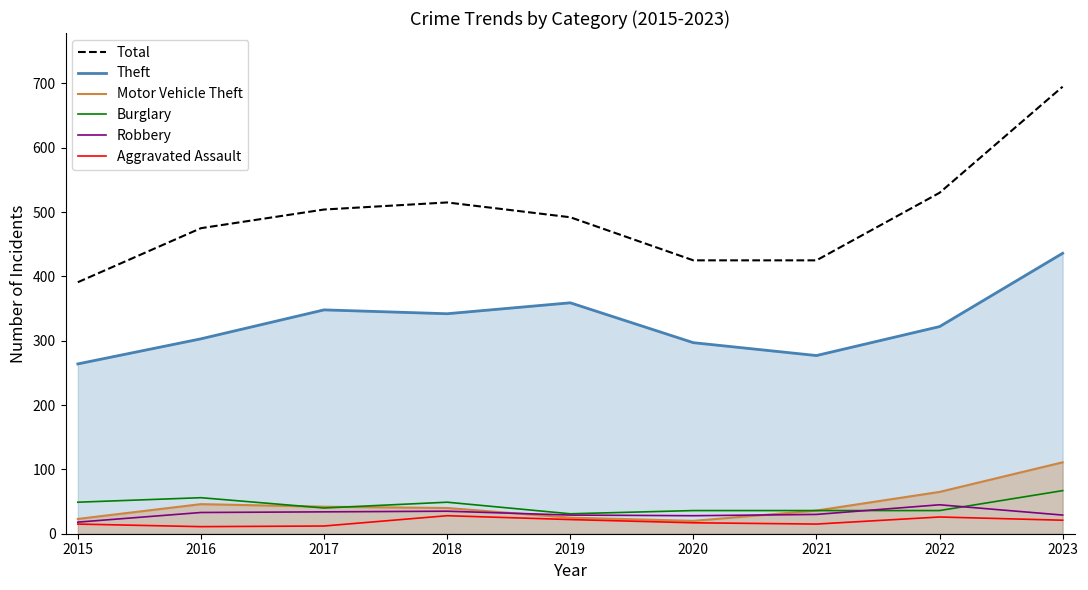

Reading left to right, extract all data points from this chart.

Total: 391	475	504	515	492	425	425	530	695
Theft: 264	303	348	342	359	297	277	322	436
Motor Vehicle Theft: 23	46	42	40	25	20	36	65	111
Burglary: 49	56	40	49	31	36	36	36	67
Robbery: 18	33	34	35	29	28	30	45	29
Aggravated Assault: 15	11	12	28	22	17	15	26	21